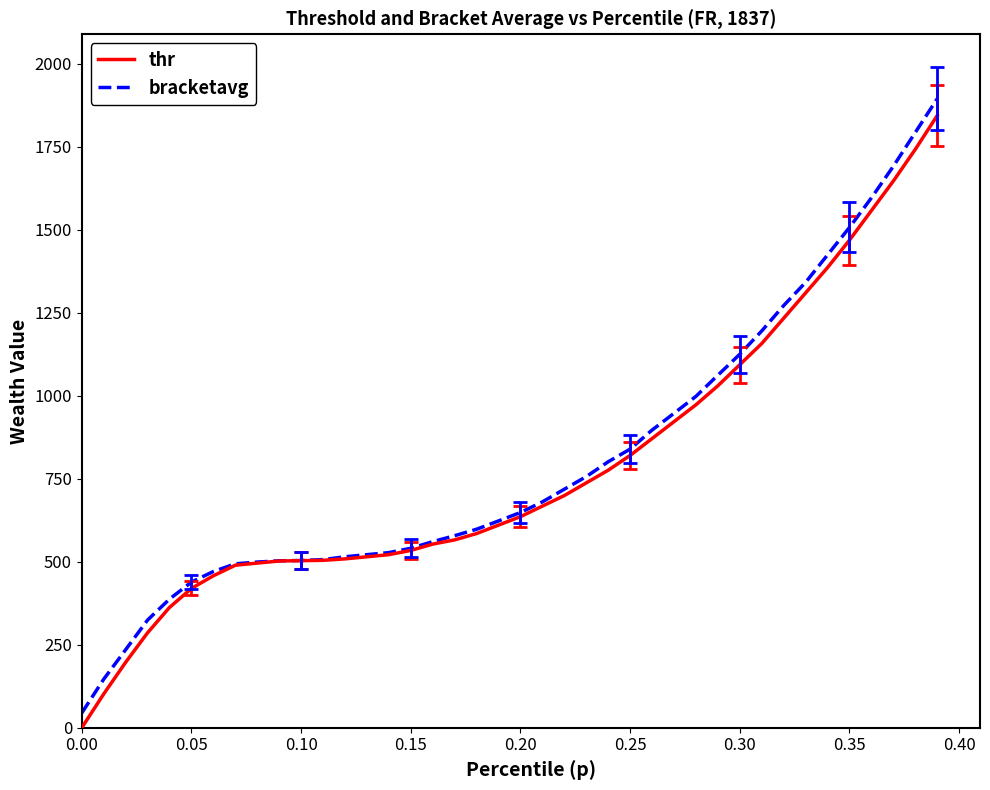

Which series has the widest spread of values?

bracketavg